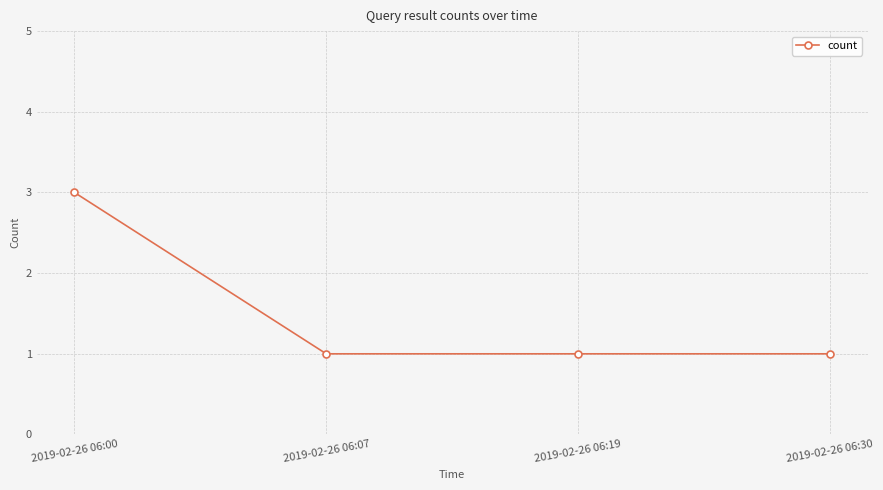

Read the value at 2019-02-26 06:00.

3